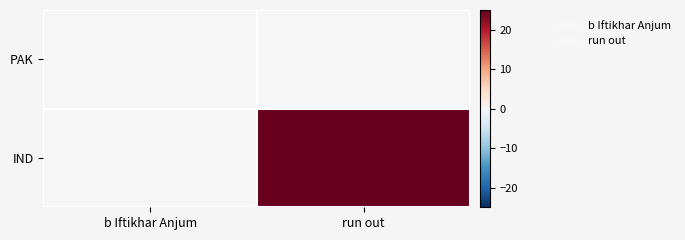

Reading right to left, what are all the values shown in this chart?

PAK: run out=0	b Iftikhar Anjum=0
IND: run out=25	b Iftikhar Anjum=0